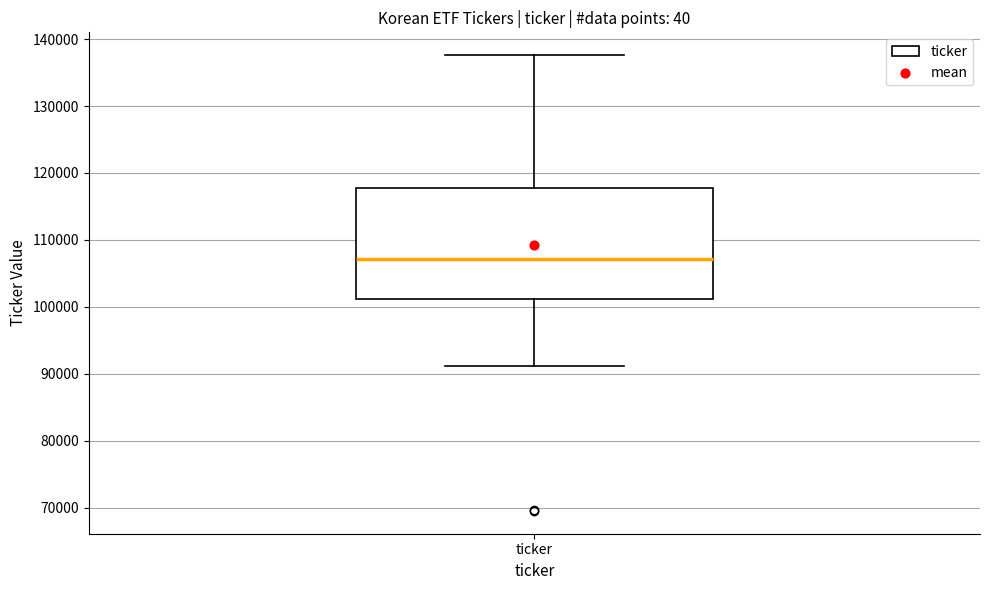

Transcribe this box plot: give where the median line is, the range the box spans, and where the two whiskers end, as read against the y-axis. The values are not printed on the chart, so give them approximately, as read against the axis.

median 107000, box 101000 to 118000, whiskers 91000 to 138000